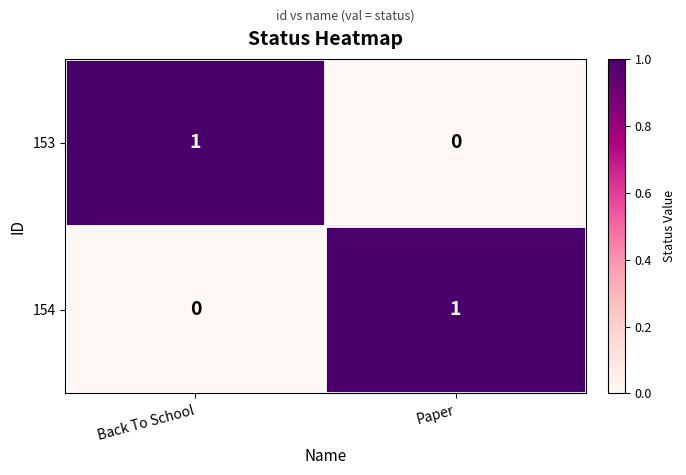

Reading right to left, transcribe all the data shown in this chart.

153: 0	1
154: 1	0